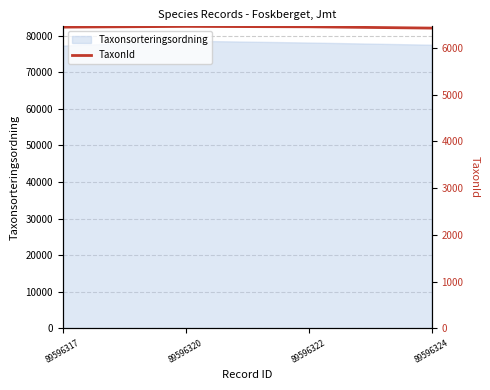

The value at 89596322 is 6453. True or false?

True